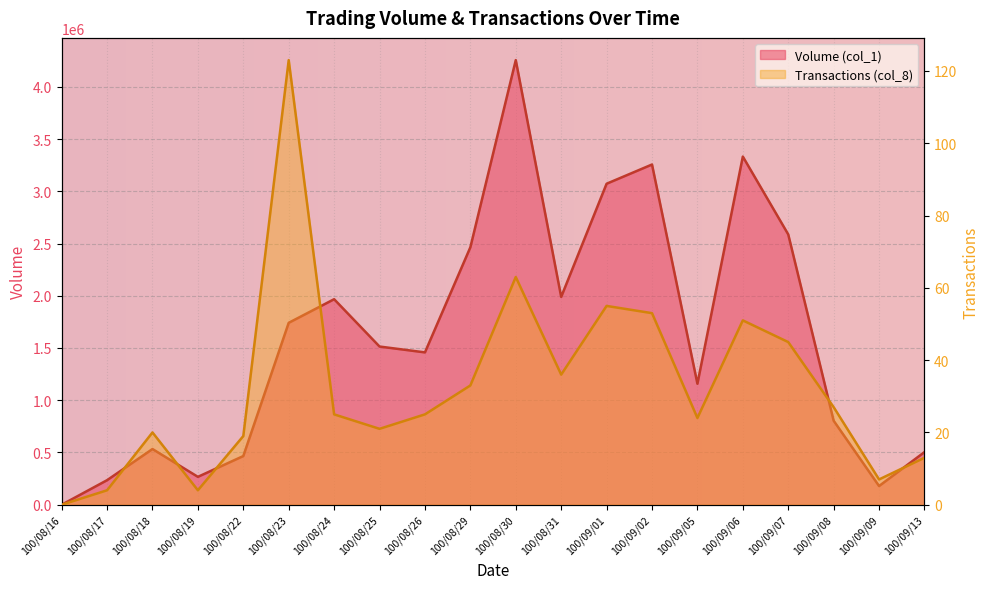

At which category does Volume (col_1) reach its first local peak?

100/08/18